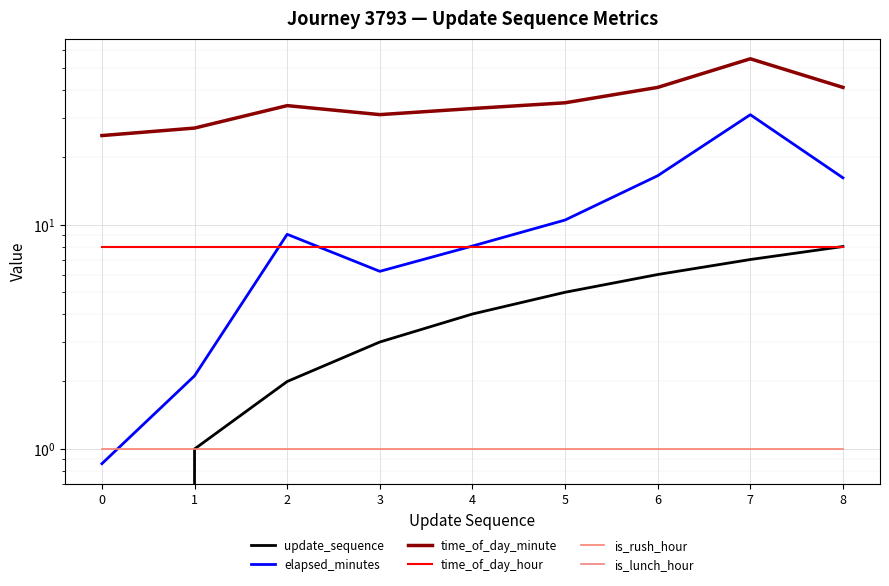

Which series has the largest total across all categories?

time_of_day_minute